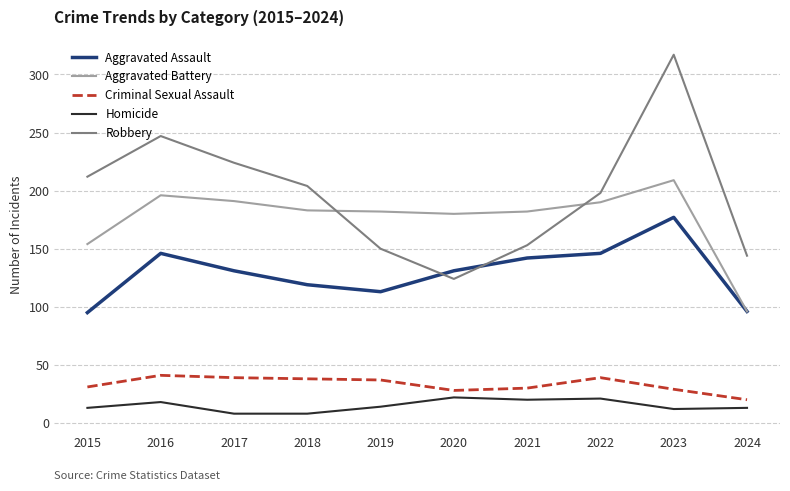

At which category is the sum across all series the highest?

2023